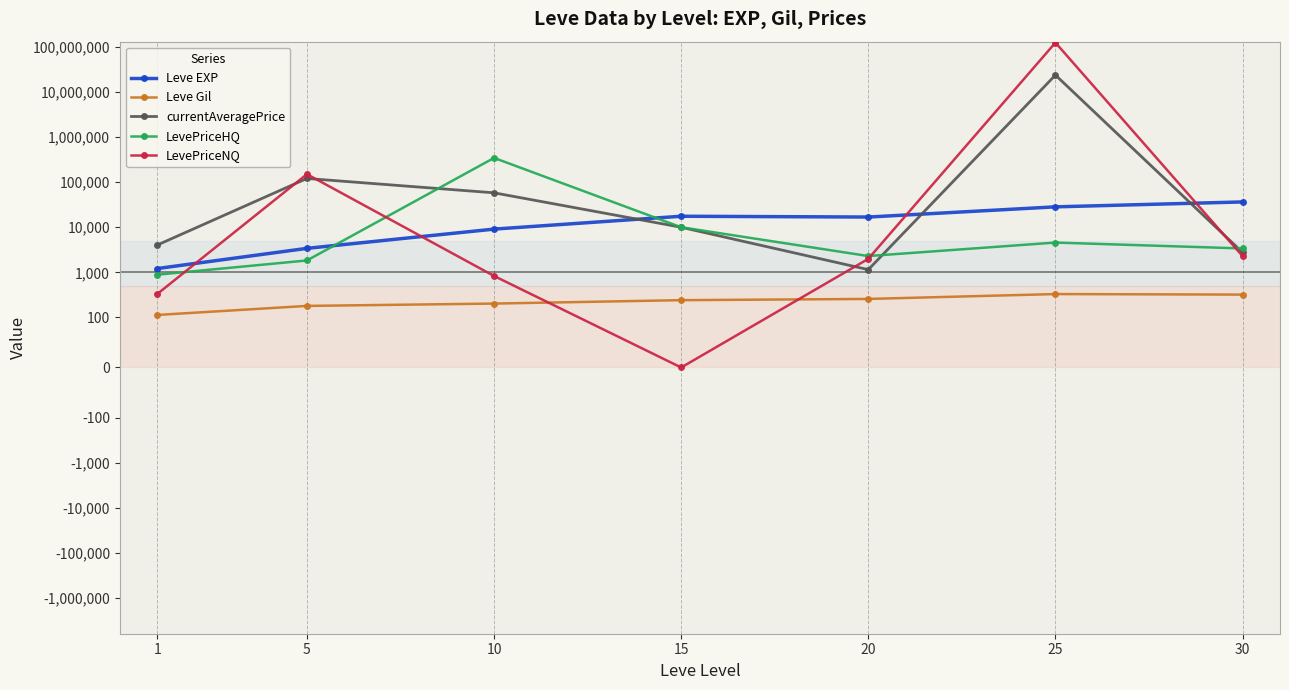

In currentAveragePrice, how many points are higher than both neighbors (excluding endpoints)?

2